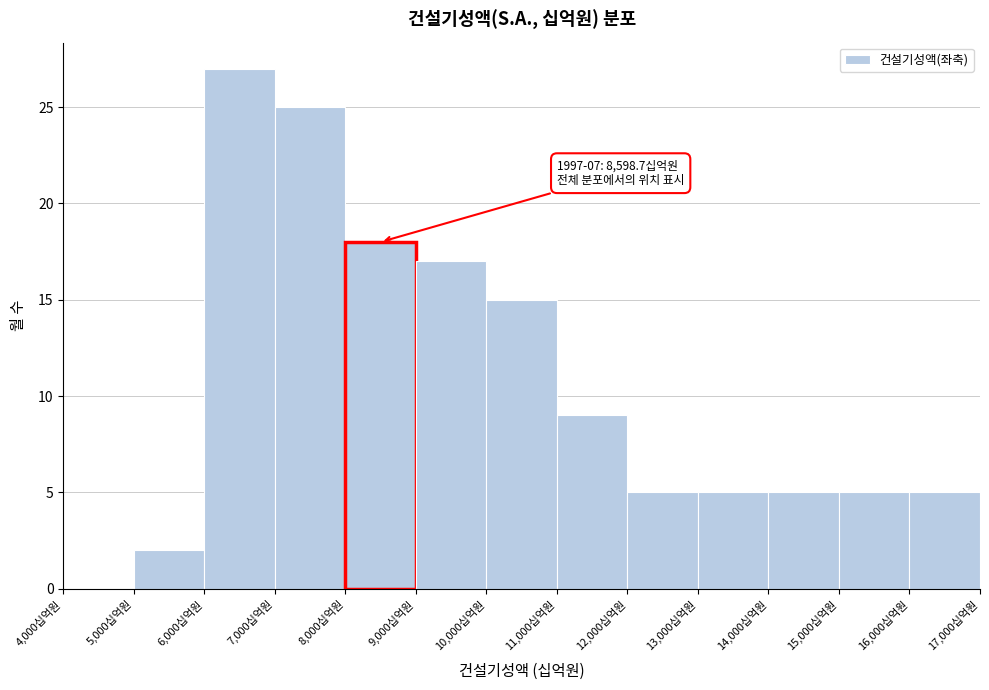

Over which range of the x-axis is the bar tallest?

6000 to 7000